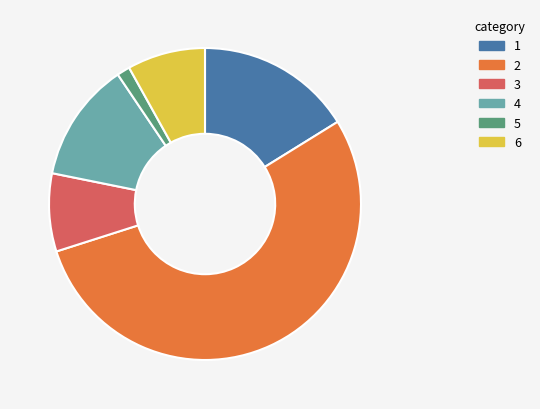

Count the number of slices in the pie.

6